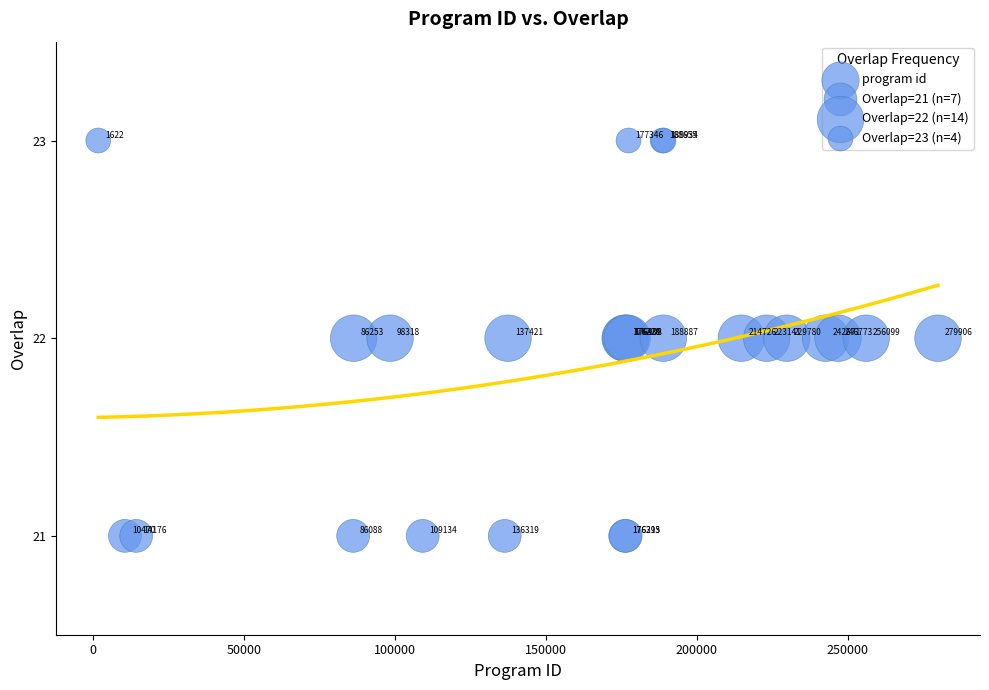

What Y value in the scatter plot is closest to 22?

22